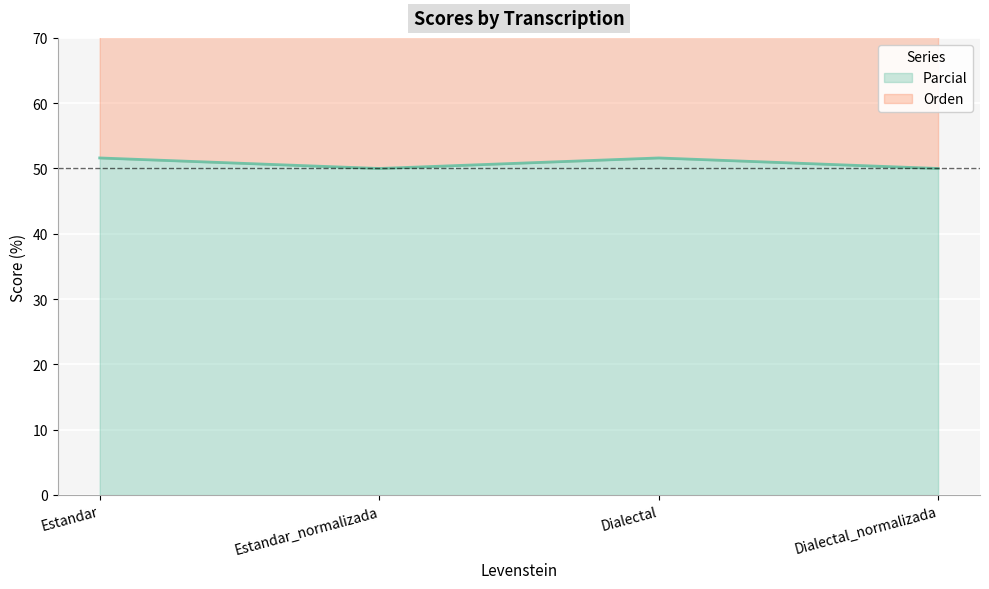

List the labels in order of value, largest first.

Estandar, Dialectal, Estandar_normalizada, Dialectal_normalizada